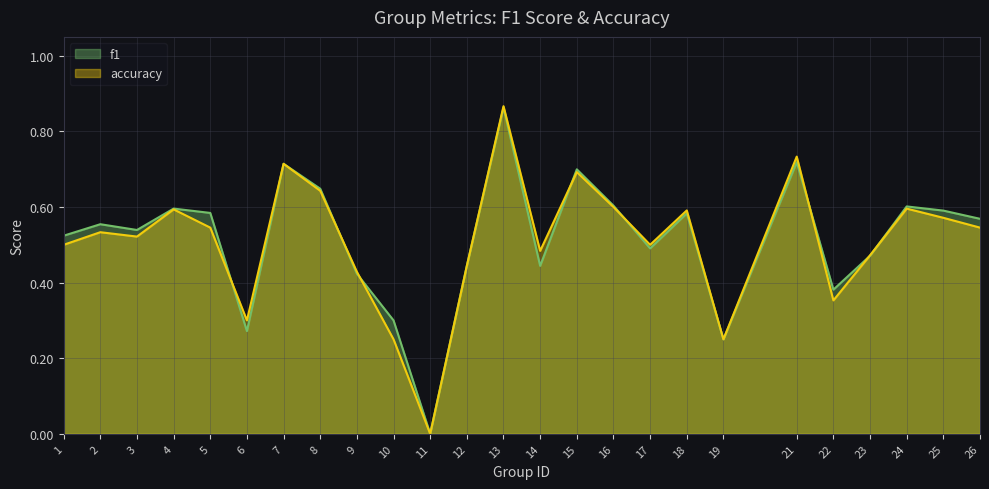

How many lines are shown in the chart?

2